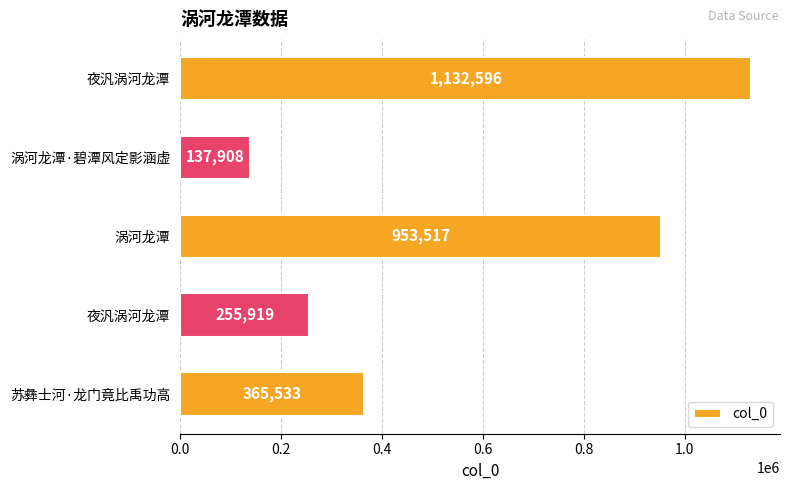

How many distinct data groups are displayed?

1